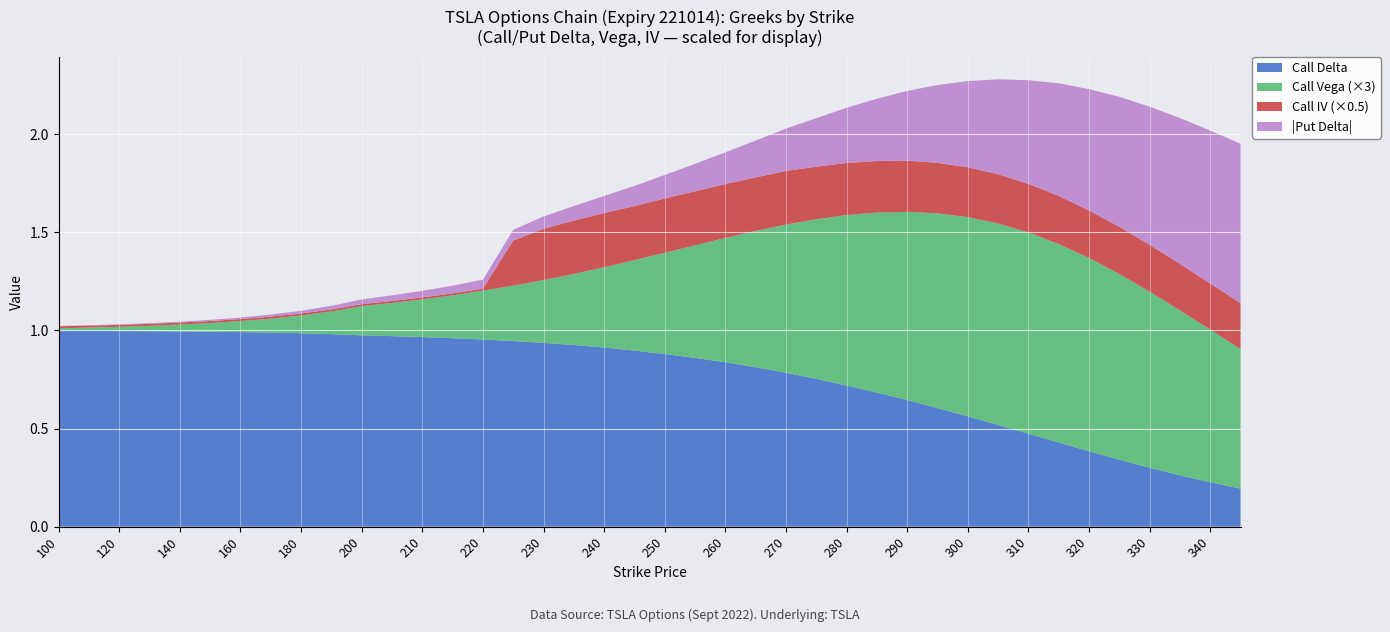

True or false: Call Delta has a value of 1.0 at 140.

True